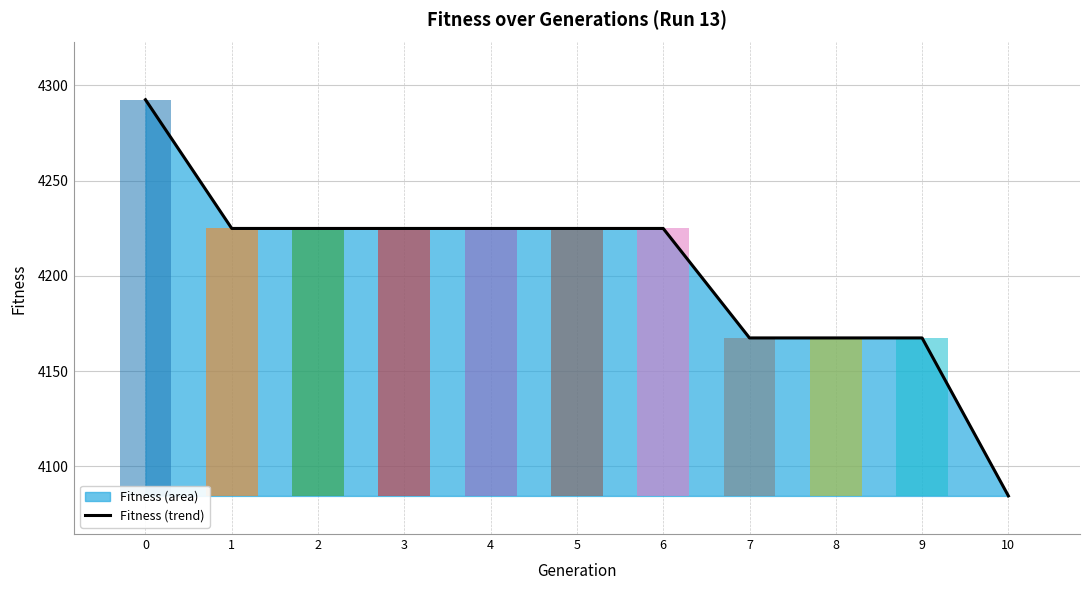

Reading left to right, list all the values displayed in this chart.

4292.4	4224.9	4224.9	4224.9	4224.9	4224.9	4224.9	4167.4	4167.4	4167.4	4084.6